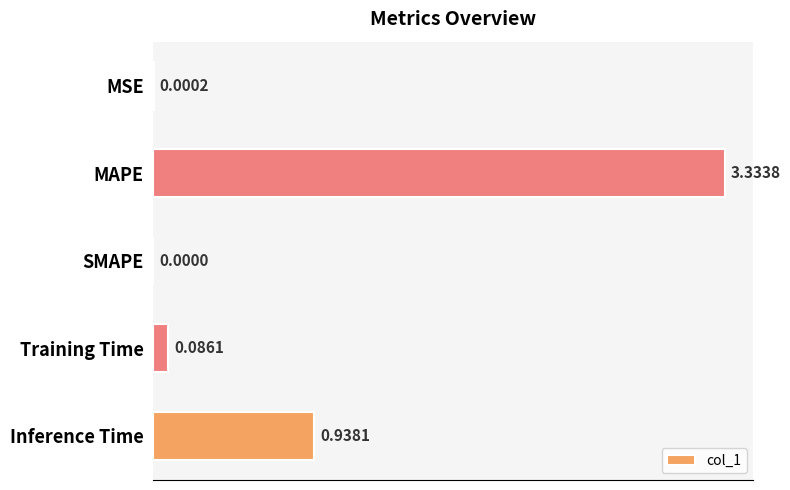

Where is the data nearest to the value 1?

Inference Time